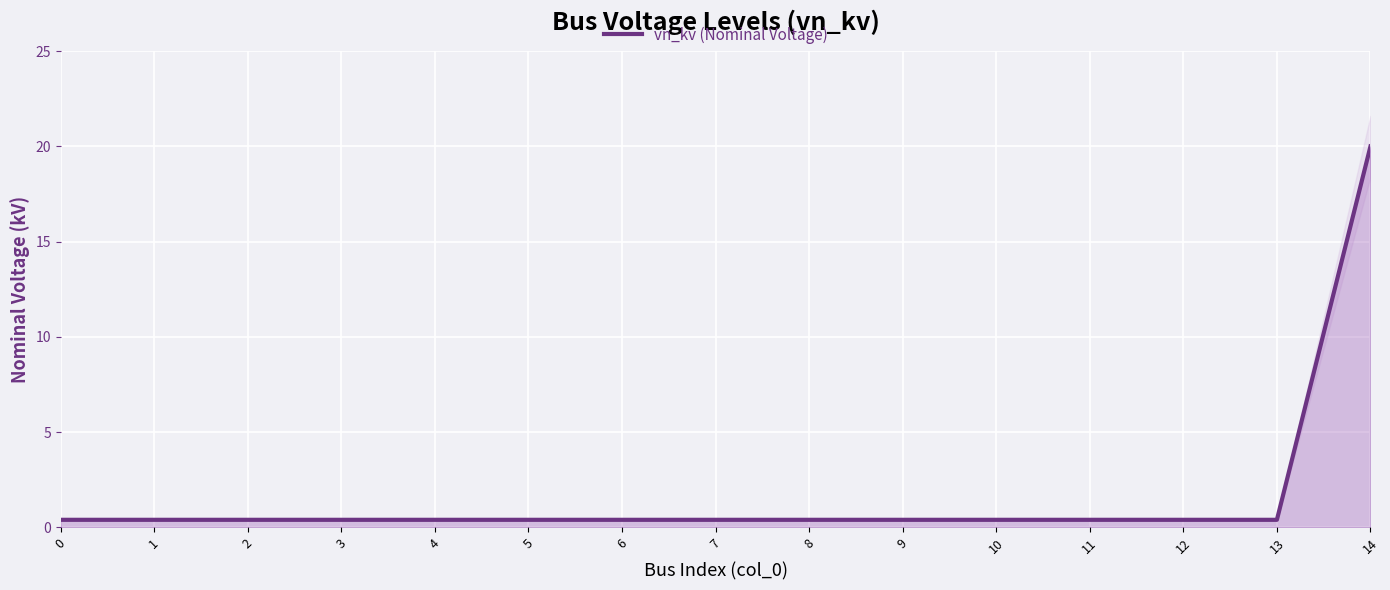

What is the value of the 10th point from the left?

0.4